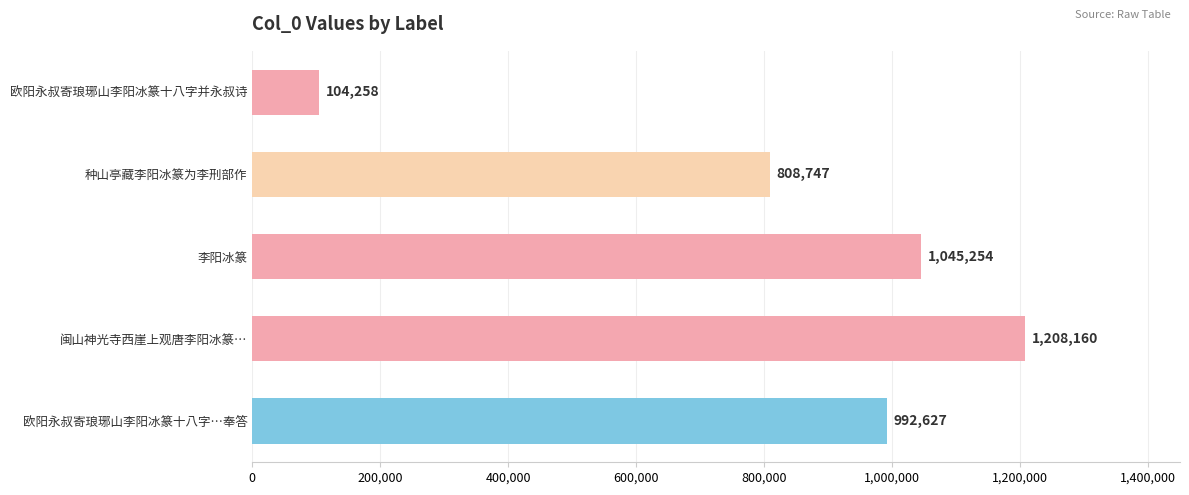

Rank the categories by value from lowest to highest.

欧阳永叔寄琅琊山李阳冰篆十八字并永叔诗, 种山亭藏李阳冰篆为李刑部作, 欧阳永叔寄琅琊山李阳冰篆十八字…奉答, 李阳冰篆, 闽山神光寺西崖上观唐李阳冰篆…